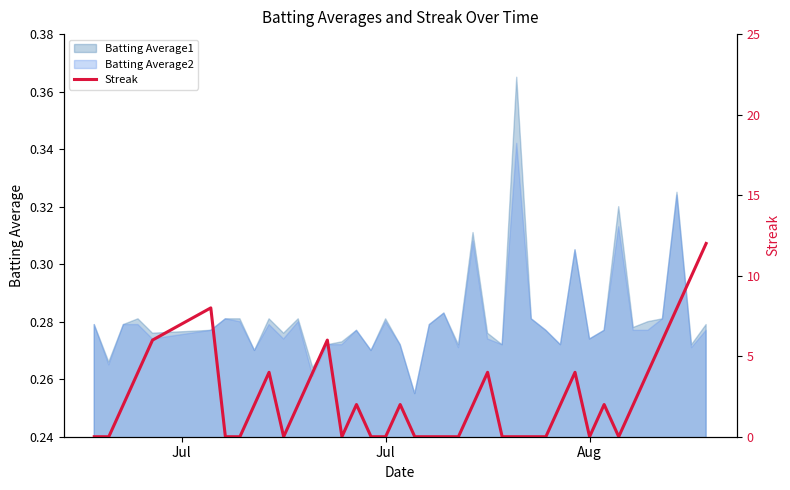

How many interior local peaks (higher than both neighbors) does the data have?

8